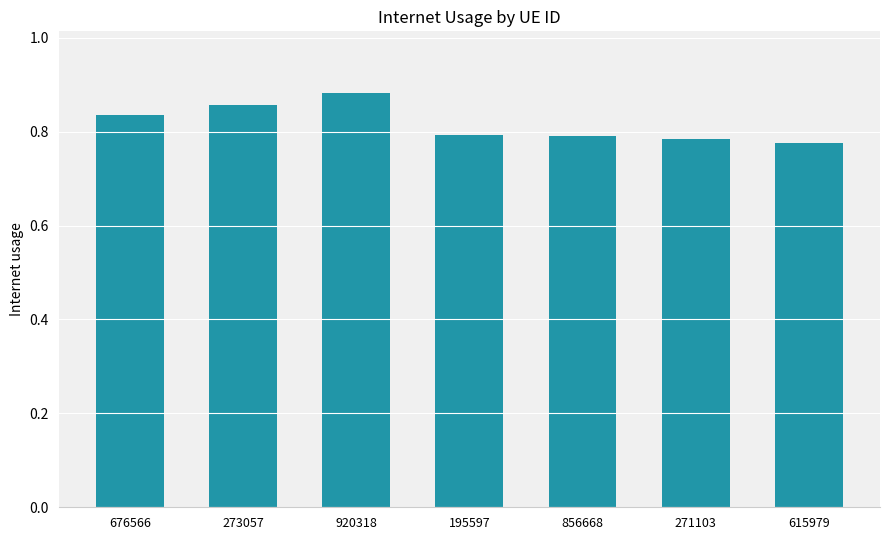

Which label corresponds to the largest value in the chart?

920318